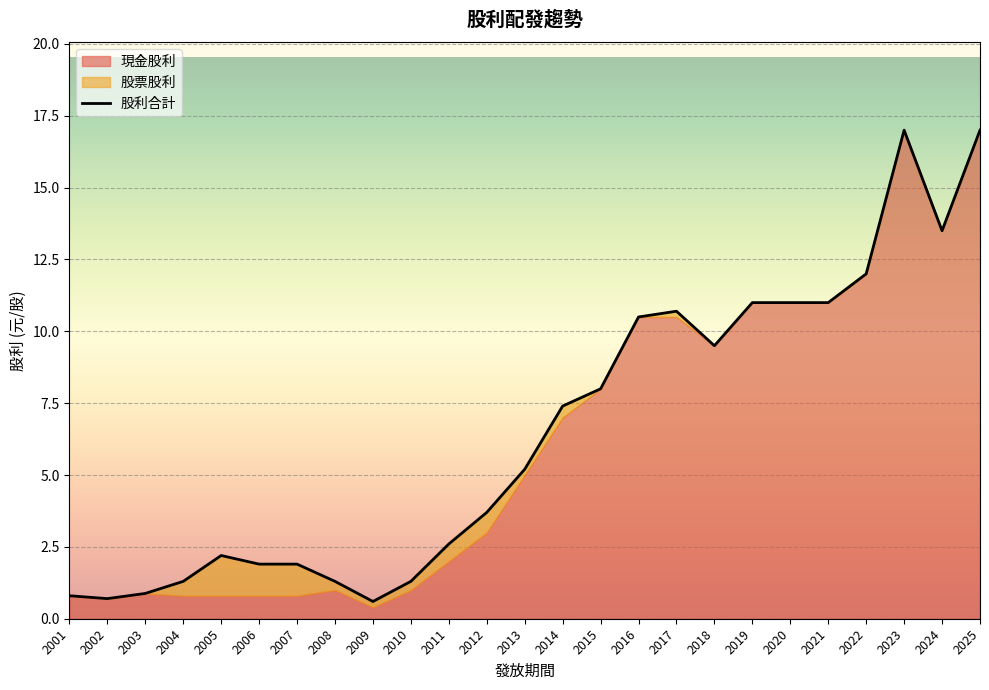

List the labels in order of value, smallest first.

2009, 2002, 2001, 2003, 2004, 2008, 2010, 2006, 2007, 2005, 2011, 2012, 2013, 2014, 2015, 2018, 2016, 2017, 2019, 2020, 2021, 2022, 2024, 2023, 2025